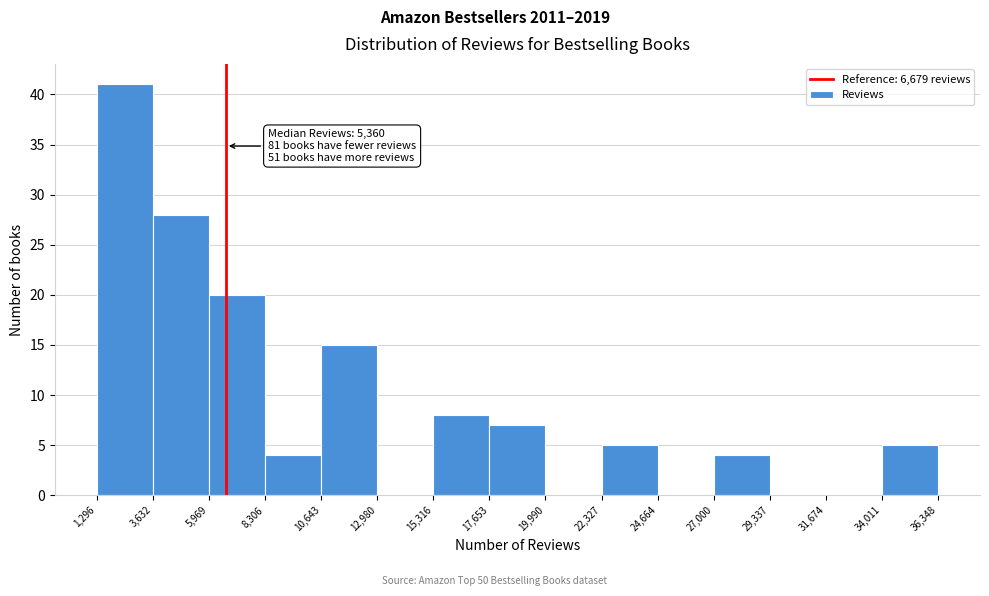

Which range on the x-axis has the tallest bar?

1,296 to 3,632